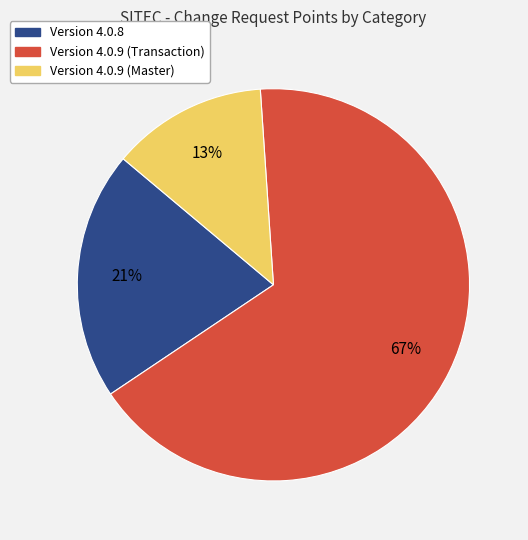

Rank the categories by value from lowest to highest.

Version 4.0.9 (Master), Version 4.0.8, Version 4.0.9 (Transaction)